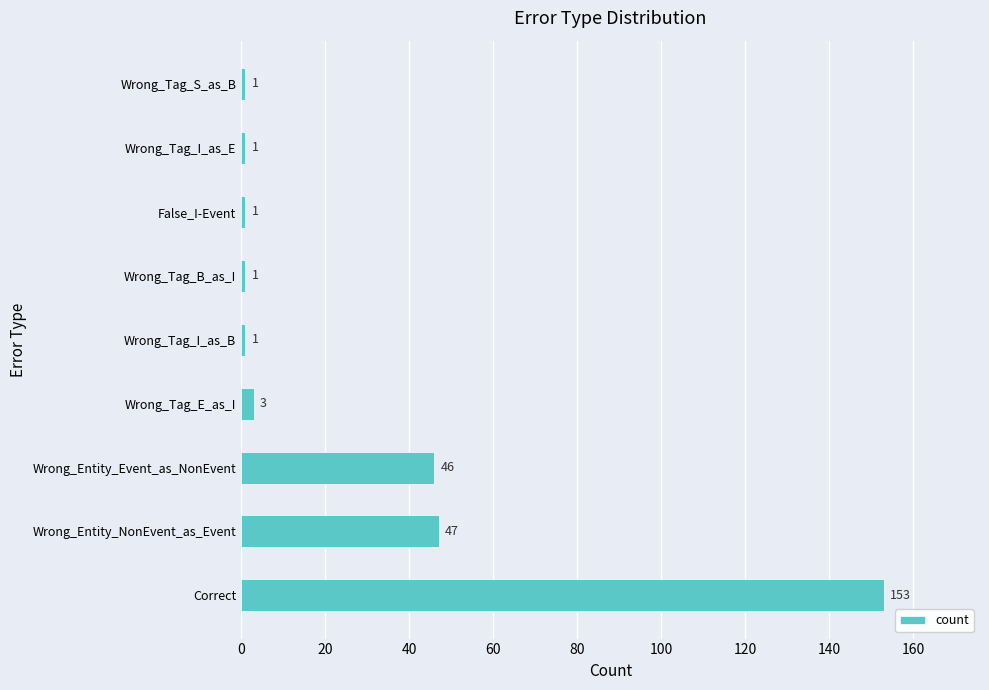

Reading bottom to top, list all the values displayed in this chart.

Correct=153	Wrong_Entity_NonEvent_as_Event=47	Wrong_Entity_Event_as_NonEvent=46	Wrong_Tag_E_as_I=3	Wrong_Tag_I_as_B=1	Wrong_Tag_B_as_I=1	False_I-Event=1	Wrong_Tag_I_as_E=1	Wrong_Tag_S_as_B=1